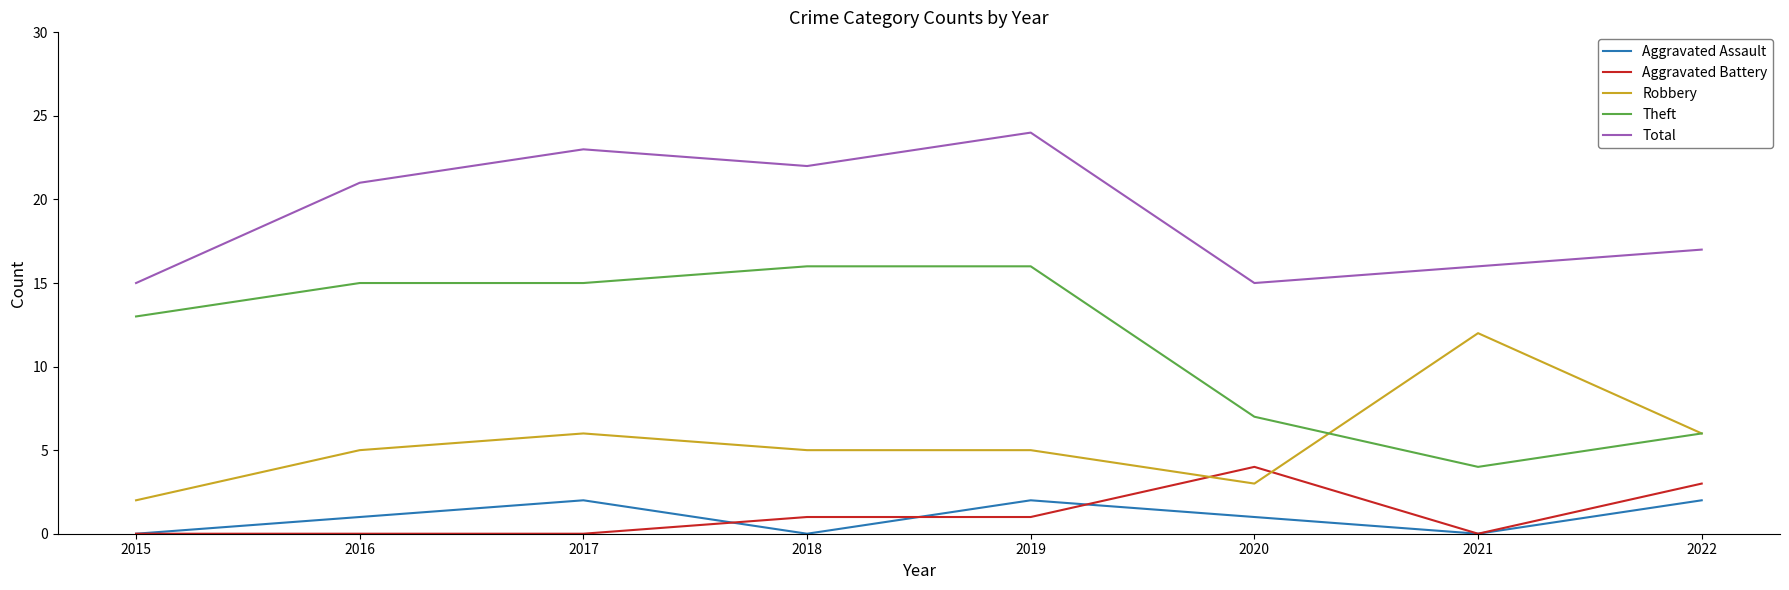

Read the Theft value at 2021, to the nearest 5.

5